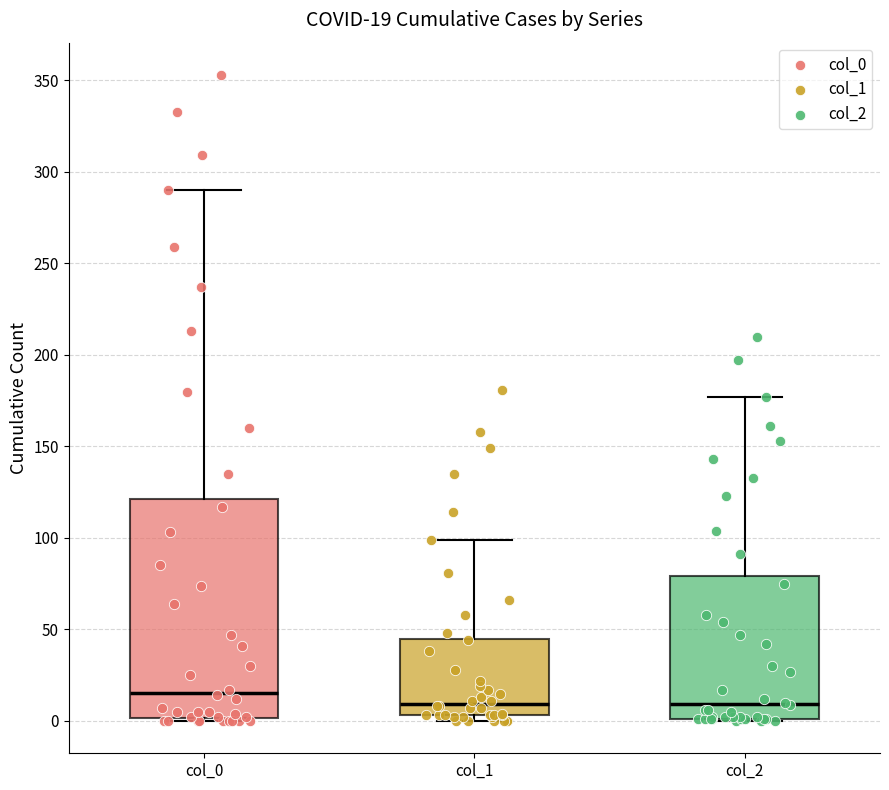

Which box is the tallest, from its lower edge to its upper edge?

col_0